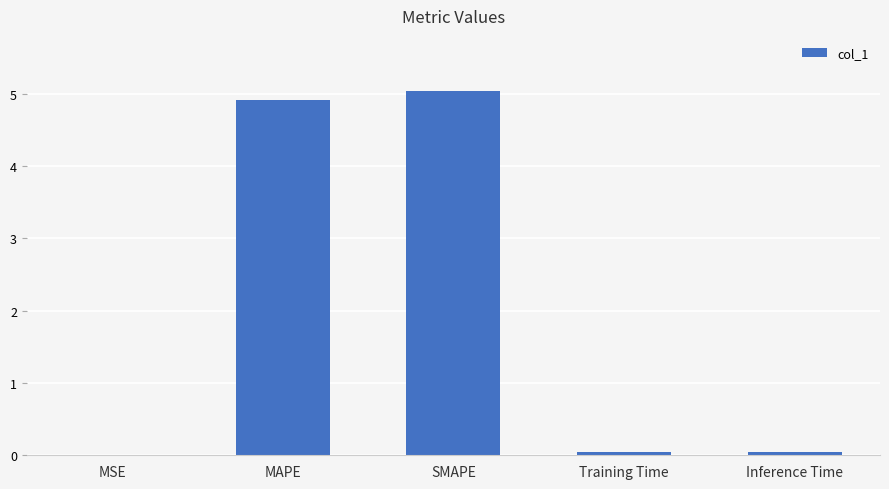

What value does the data have at MAPE?

4.9